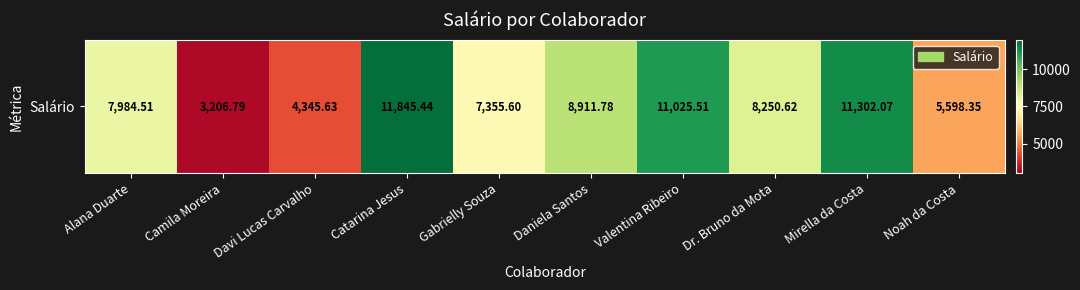

What is the ratio of the value at Noah da Costa to the value at Mirella da Costa?

0.5